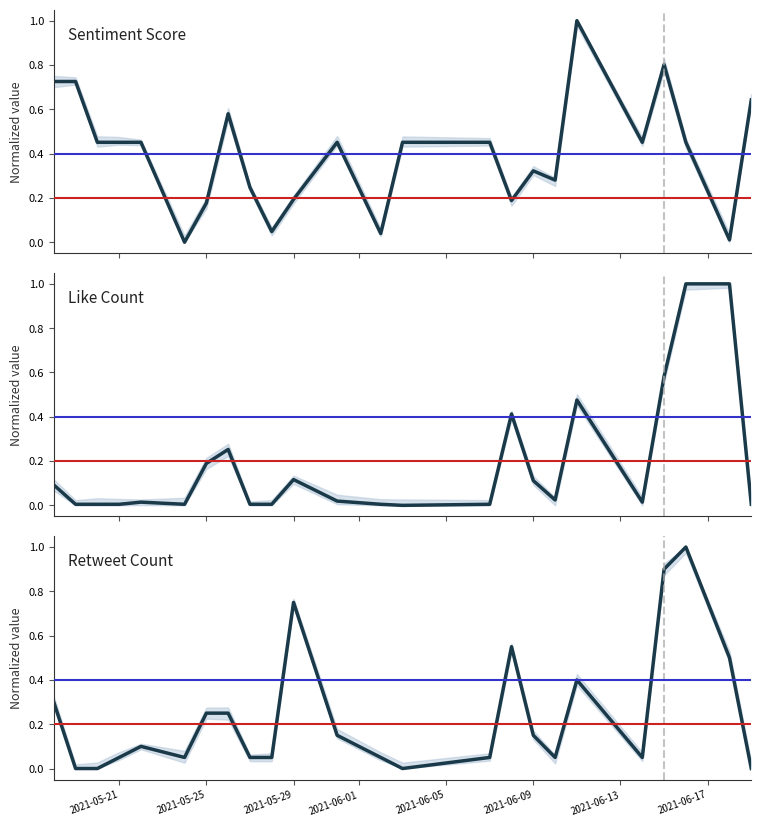

Reading left to right, extract all data points from this chart.

Sentiment Score: 0.7	0.7	0.5	0.5	0.5	0.0	0.2	0.6	0.2	0.0	0.2	0.5	0.0	0.5	0.5	0.2	0.3	0.3	1.0	0.5	0.8	0.5	0.0	0.6
Like Count: 0.1	0.0	0.0	0.0	0.0	0.0	0.2	0.3	0.0	0.0	0.1	0.0	0.0	0.0	0.0	0.4	0.1	0.0	0.5	0.0	0.6	1.0	1.0	0.0
Retweet Count: 0.3	0.0	0.0	0.1	0.1	0.1	0.2	0.2	0.1	0.1	0.8	0.1	0.1	0.0	0.1	0.6	0.1	0.1	0.4	0.1	0.9	1.0	0.5	0.0